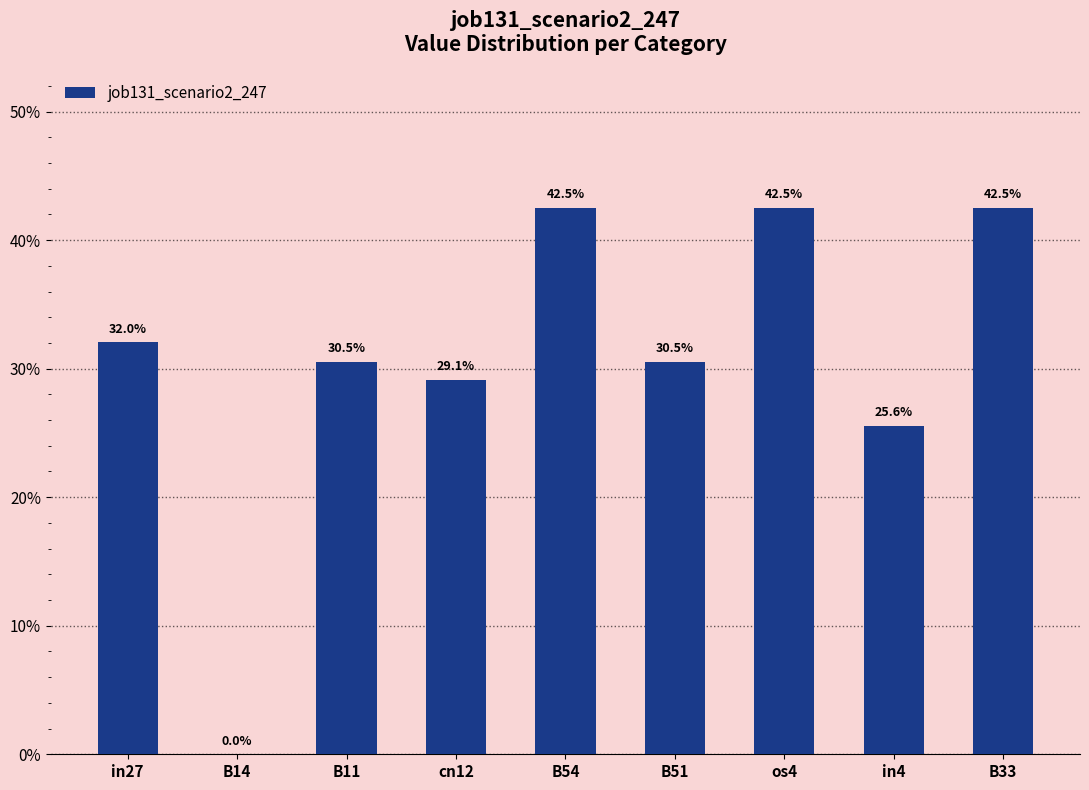

Rank the categories by value from highest to lowest.

B54, os4, B33, in27, B11, B51, cn12, in4, B14